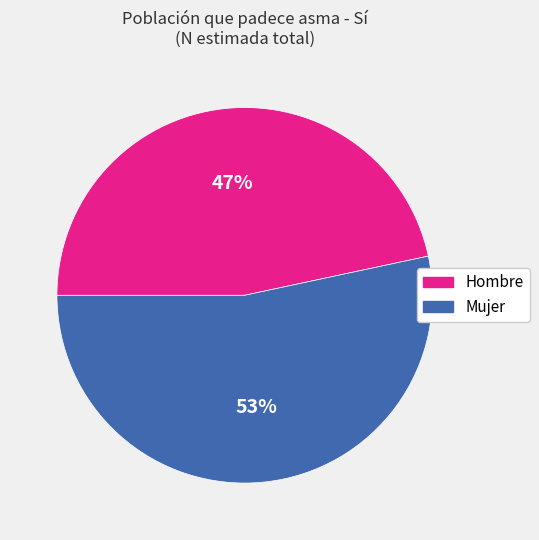

Which slice is the smallest?

Hombre